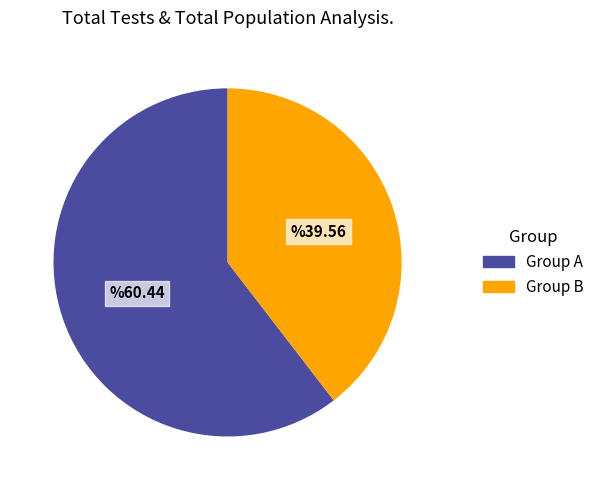

Does Group B account for over 50% of the chart?

No